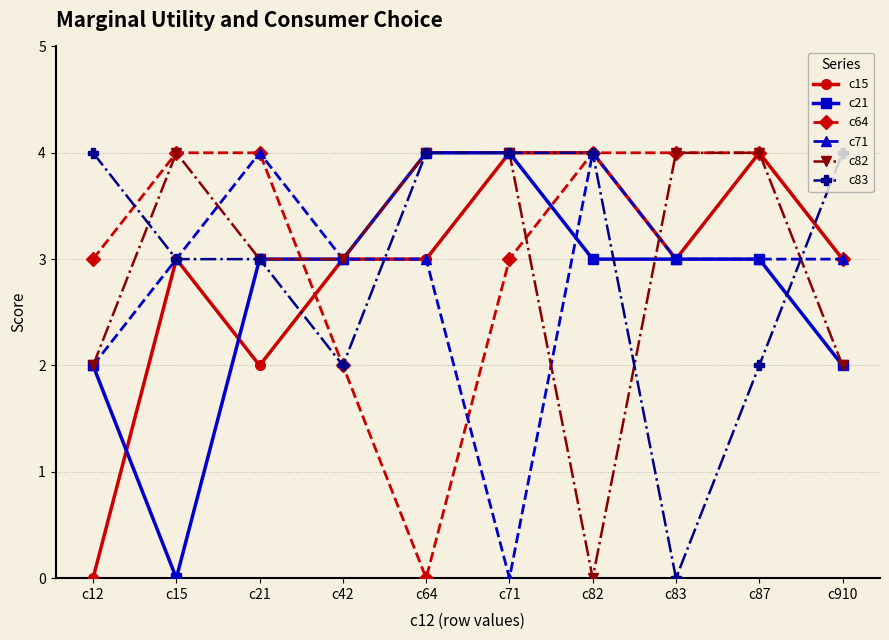

What is the total value across all series at c83?

17